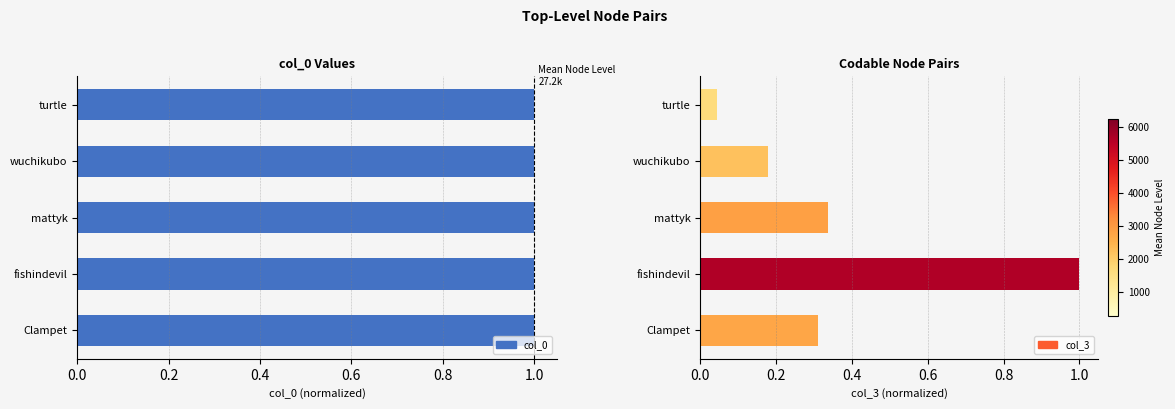

Between turtle and fishindevil, which is larger?

fishindevil